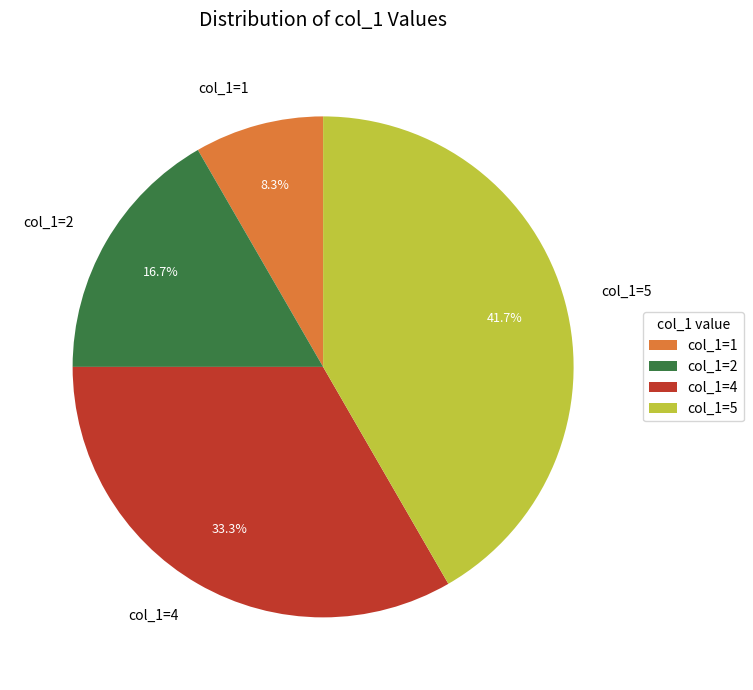

Is col_1=4 the majority of the pie?

No